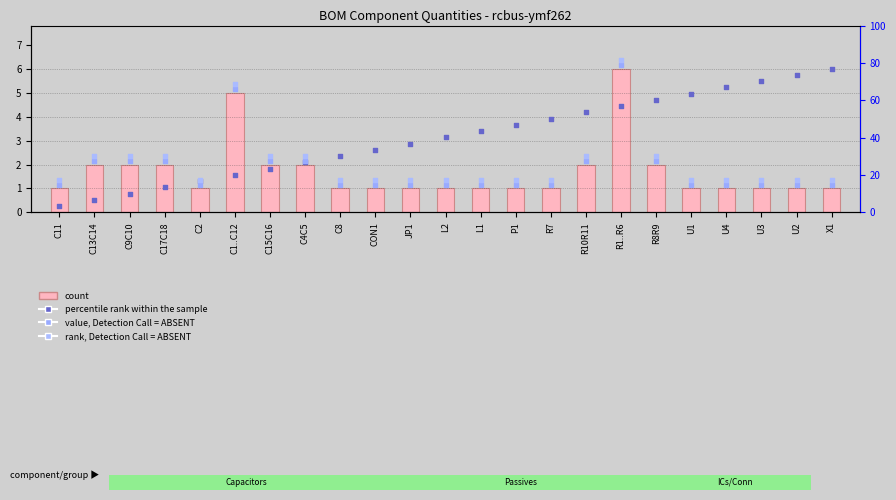

At how many categories does at least one series exceed 1?

23